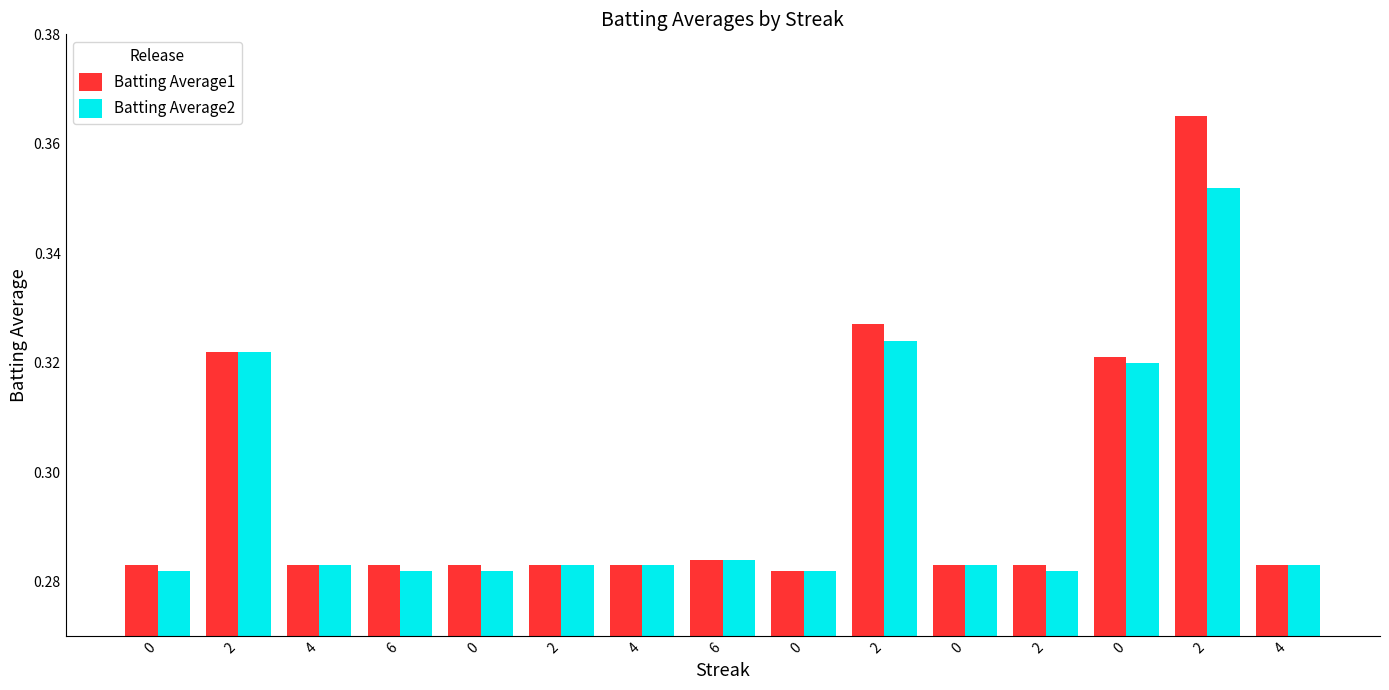

How many bars are there in each group?

2